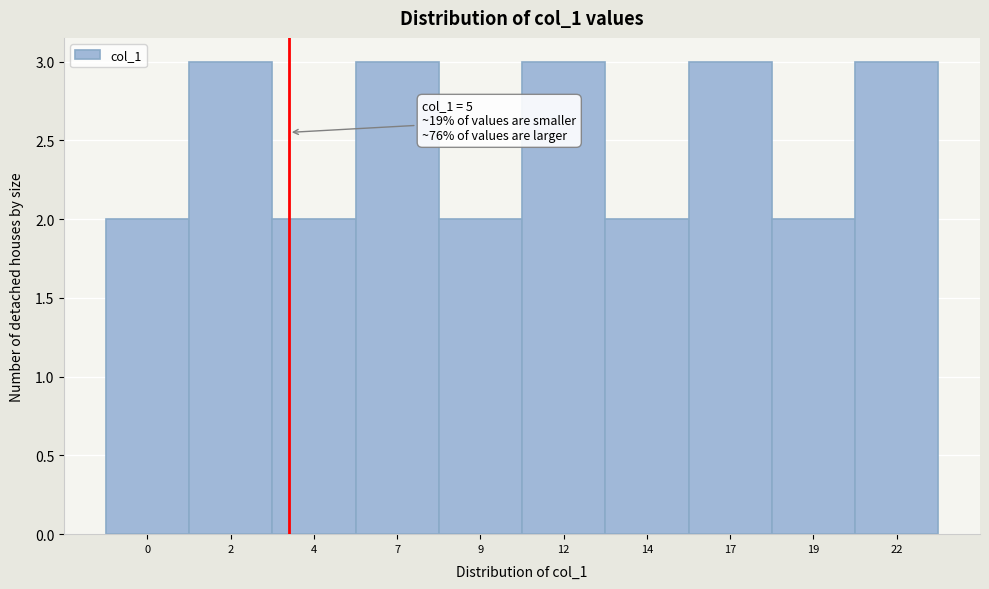

Reading right to left, transcribe all the data shown in this chart.

22=3	19=2	17=3	14=2	12=3	9=2	7=3	4=2	2=3	0=2